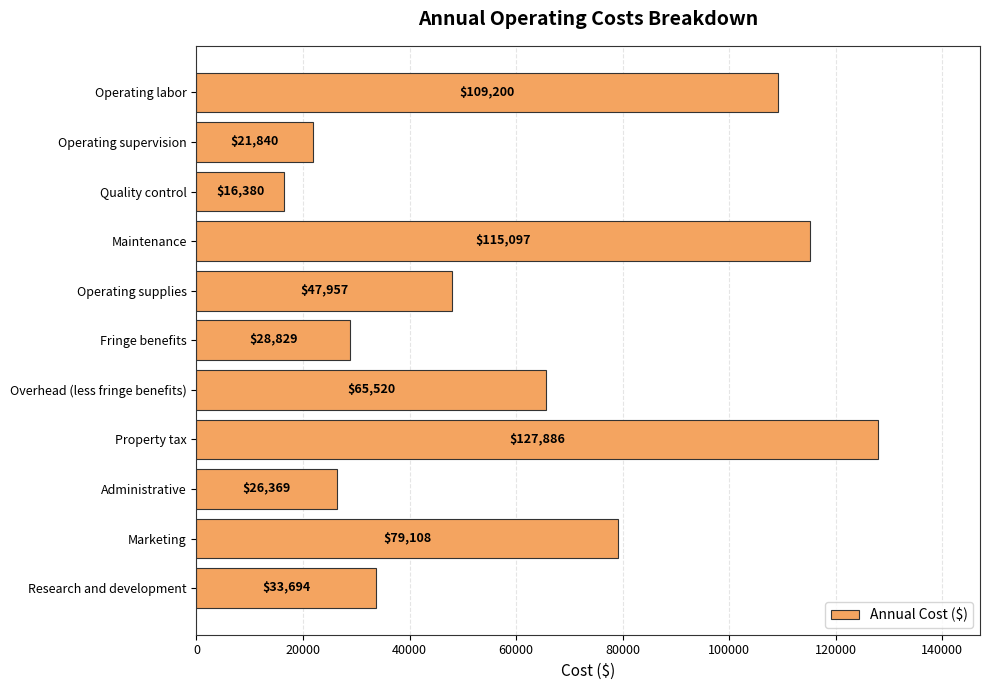

Approximately how many times larger is the value at Maintenance compared to Operating supervision?

5.3